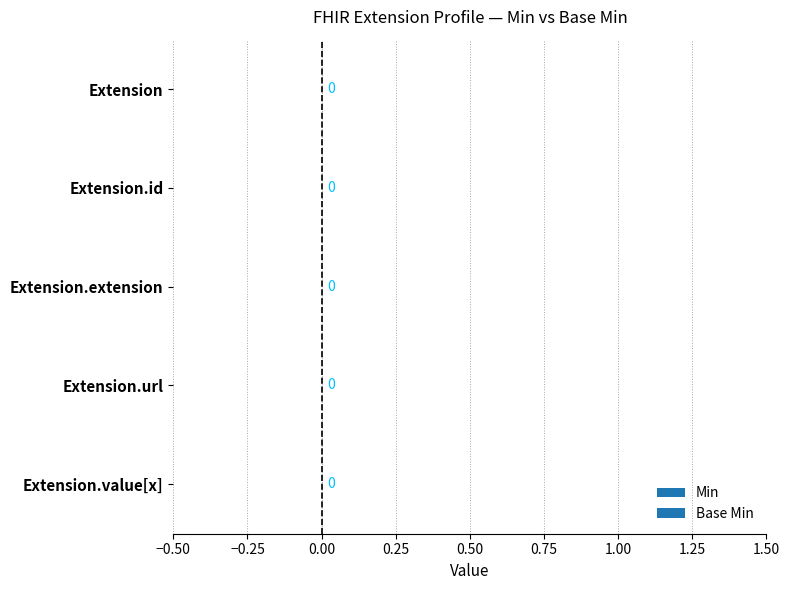

What is the label of the 4th bar from the right?

Extension.id